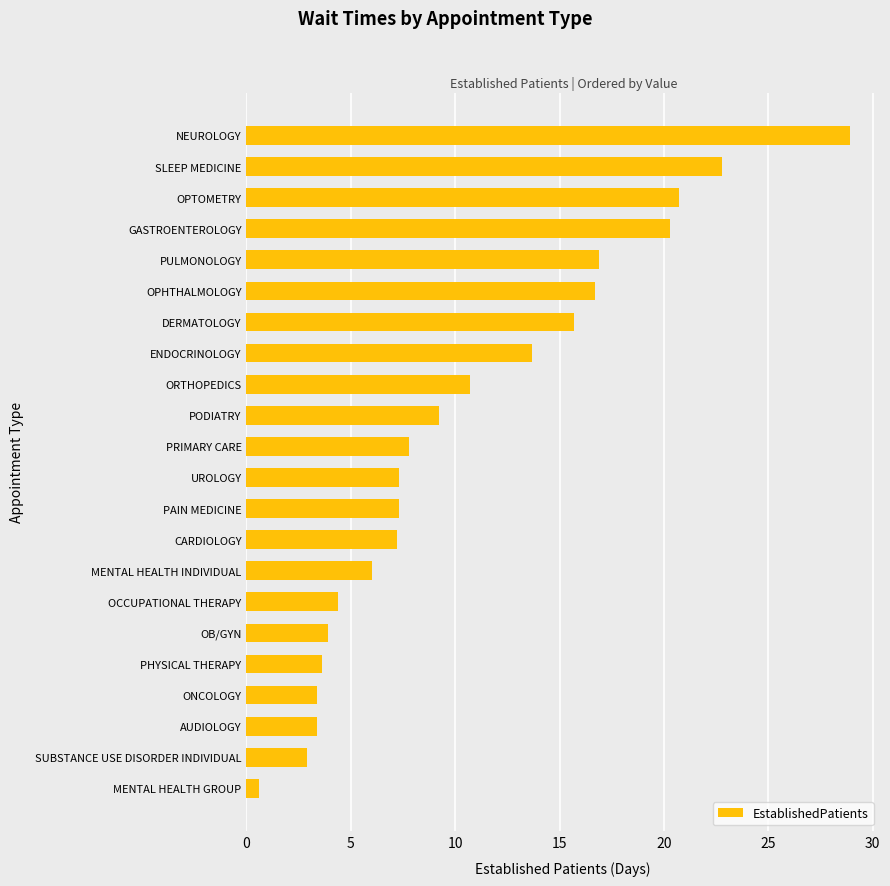

What is the greatest value displayed?

28.9